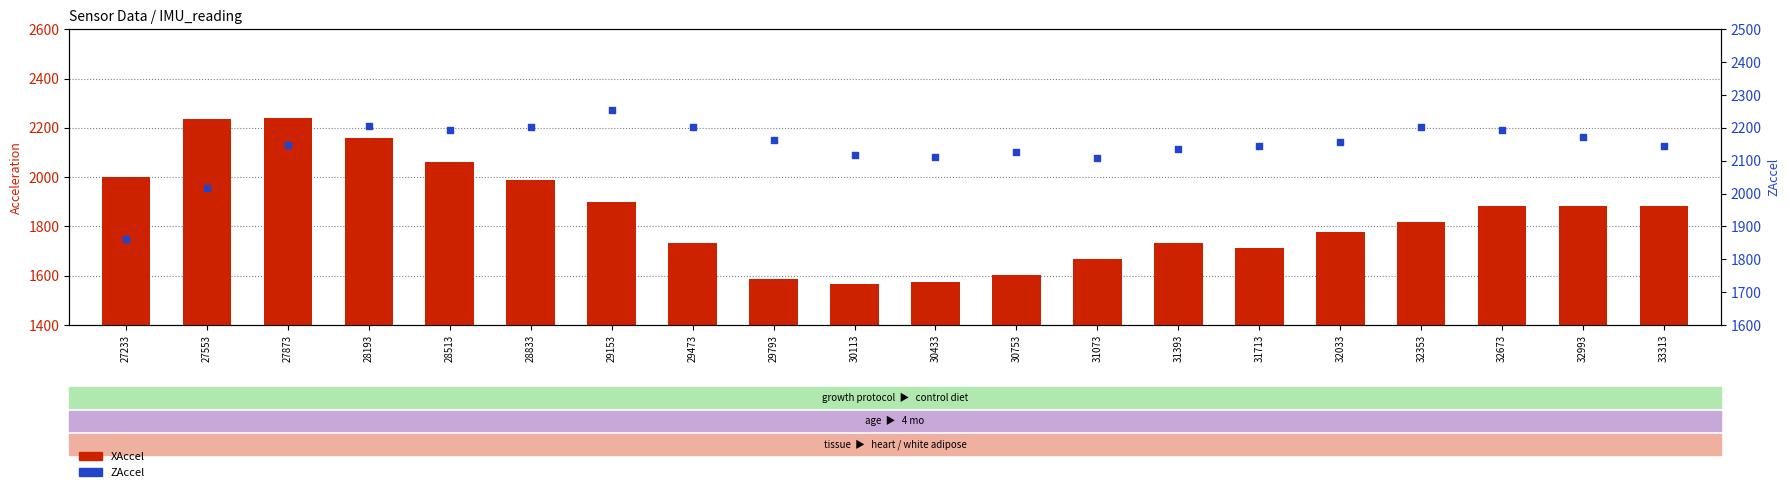

What are all the series names shown in the legend?

XAccel, ZAccel